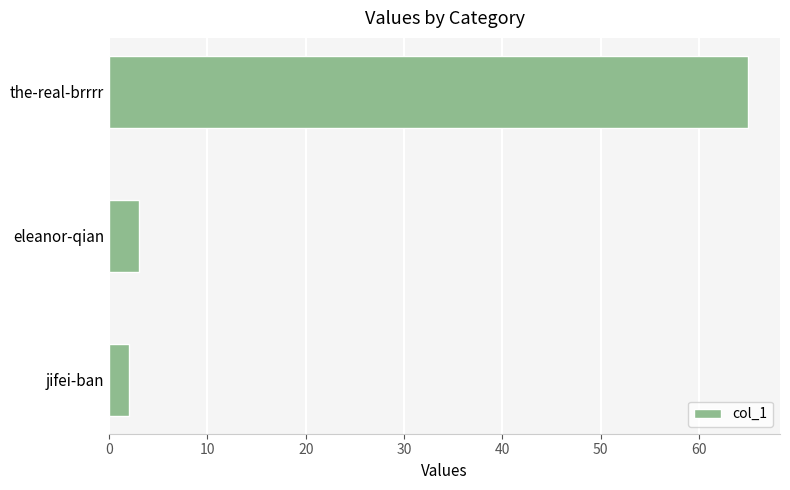

How many data points are less than 3?

1